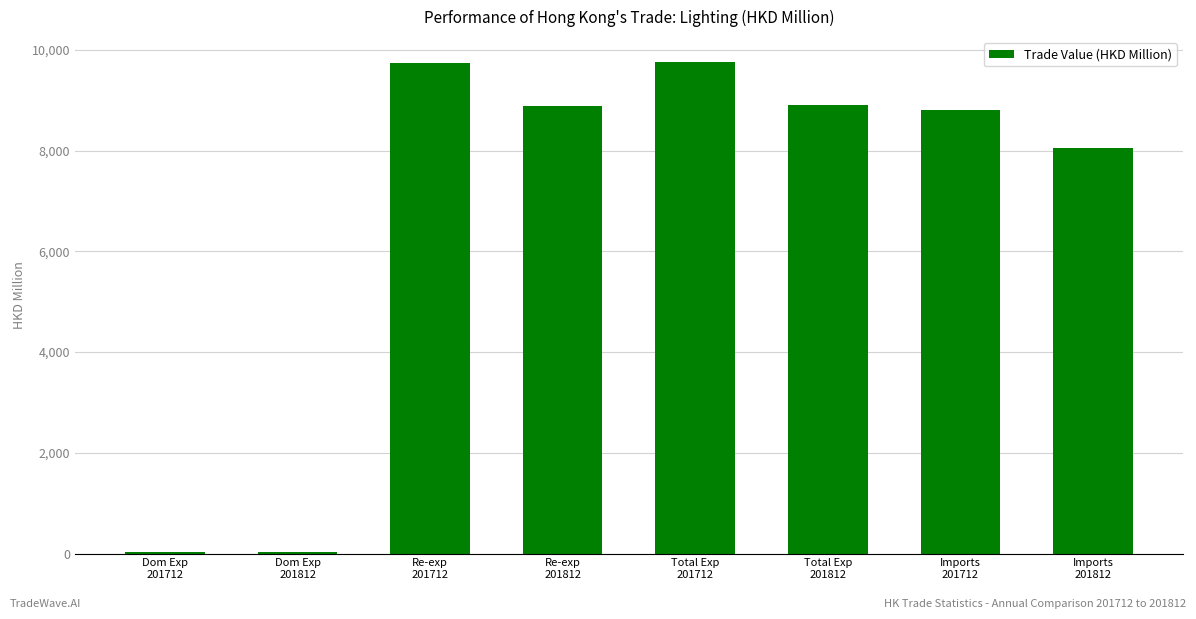

What is the sum of all values?

54238.7